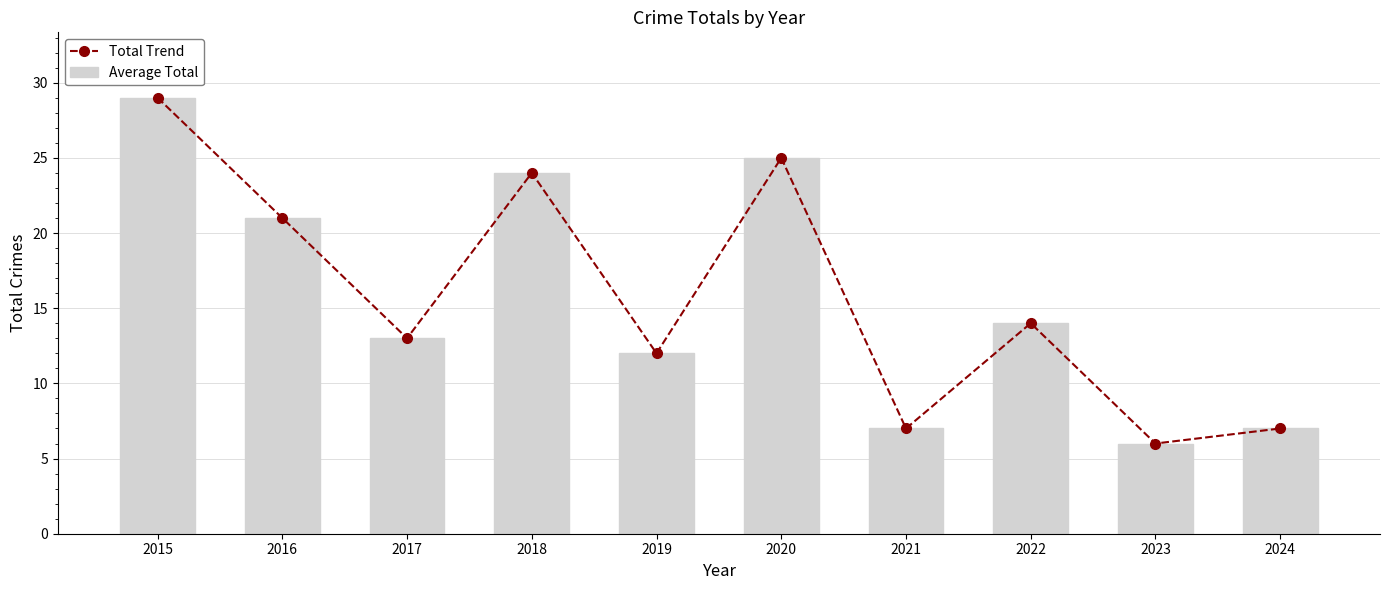

How many values in the Average Total series exceed 14?

4